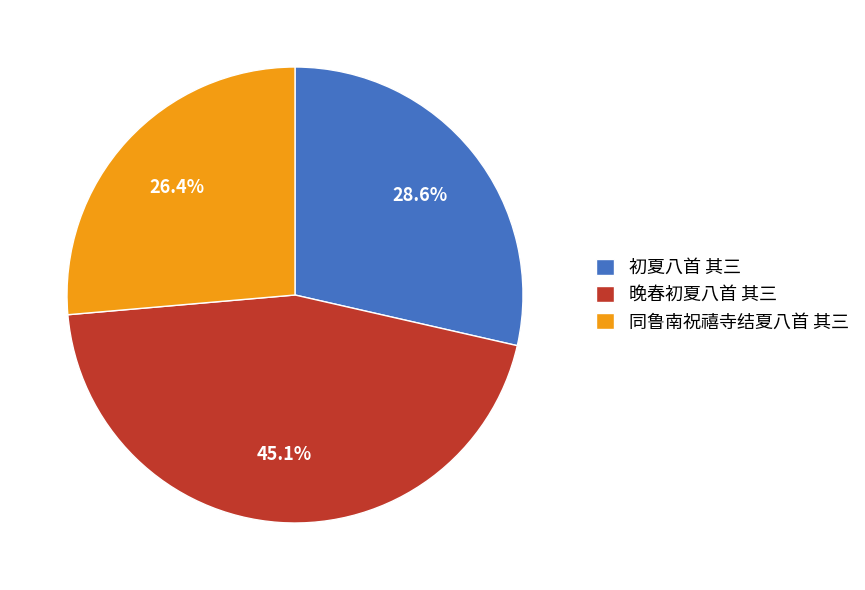

How many segments does this pie chart have?

3